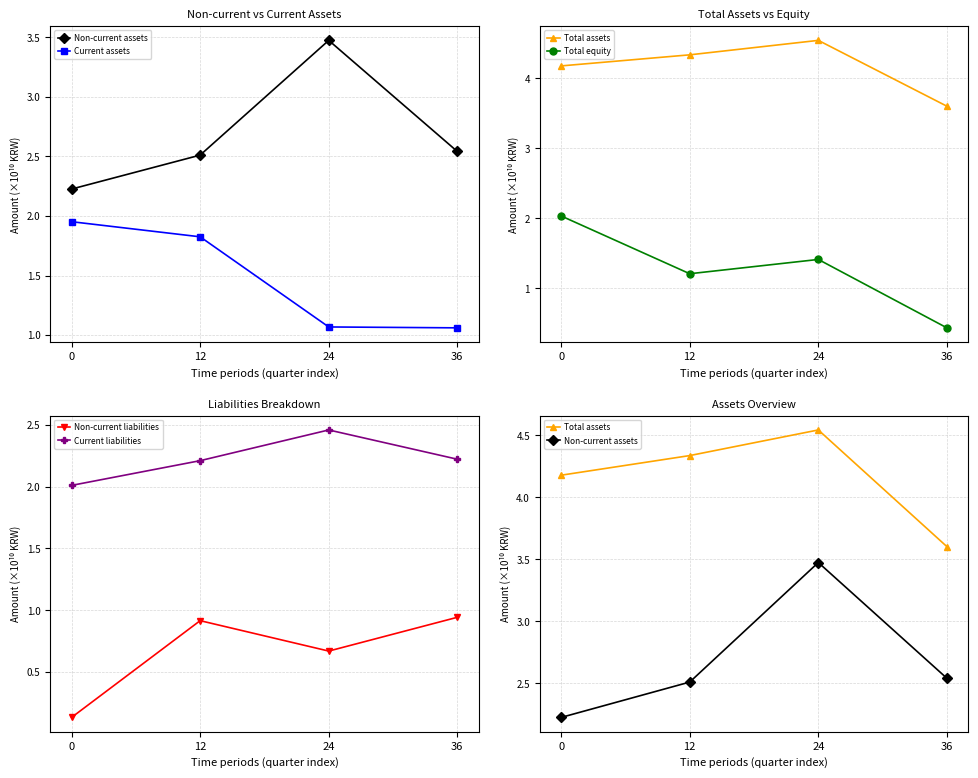

What is the sum of the Current assets values at 36 and 0?

3.0